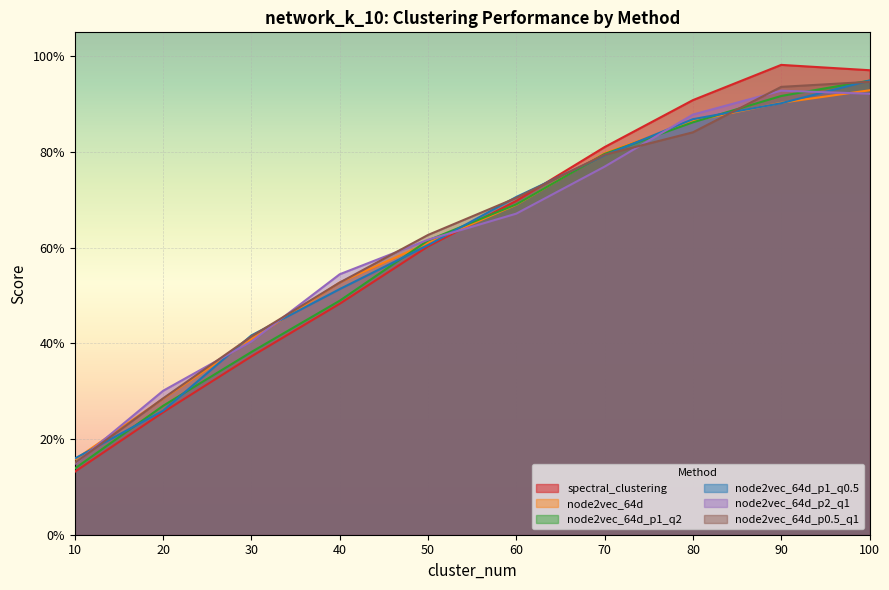

Which series changed the most between 50 and 60?

node2vec_64d_p1_q0.5